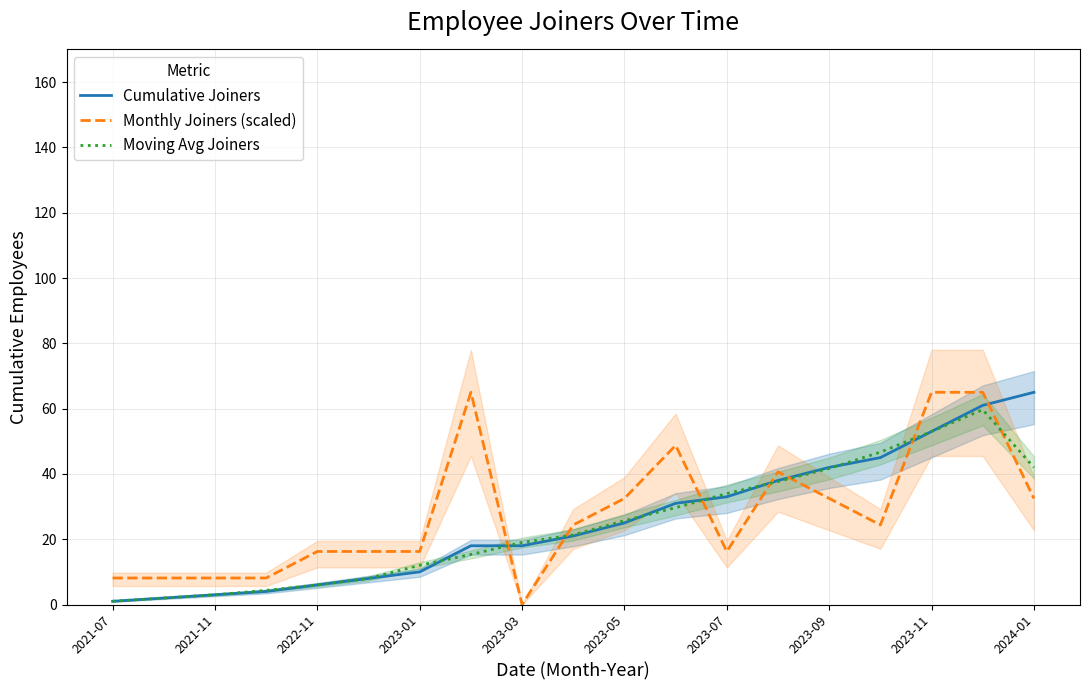

True or false: Monthly Joiners (scaled) has a value of 3.0 at 2021-07.

False